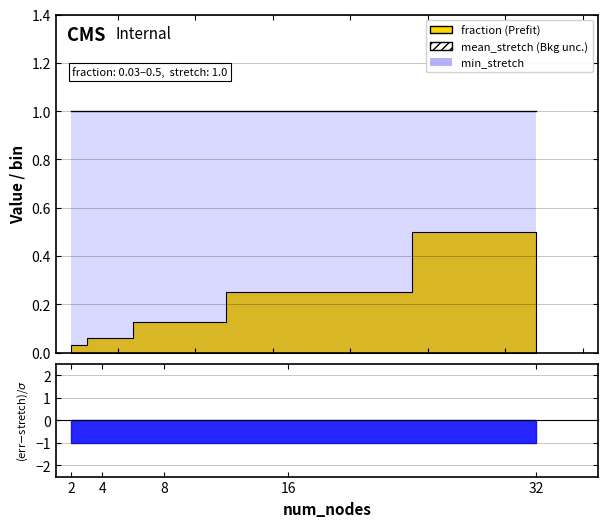

Reading left to right, what are all the values shown in this chart?

fraction: 2=0.0	4=0.1	8=0.1	16=0.2	32=0.5
mean_error: 2=0.0	4=0.0	8=0.0	16=0.0	32=0.0
min_error: 2=0.0	4=0.0	8=0.0	16=0.0	32=0.0
max_error: 2=0.0	4=0.0	8=0.0	16=0.0	32=0.0
mean_stretch: 2=1.0	4=1.0	8=1.0	16=1.0	32=1.0
min_stretch: 2=1.0	4=1.0	8=1.0	16=1.0	32=1.0